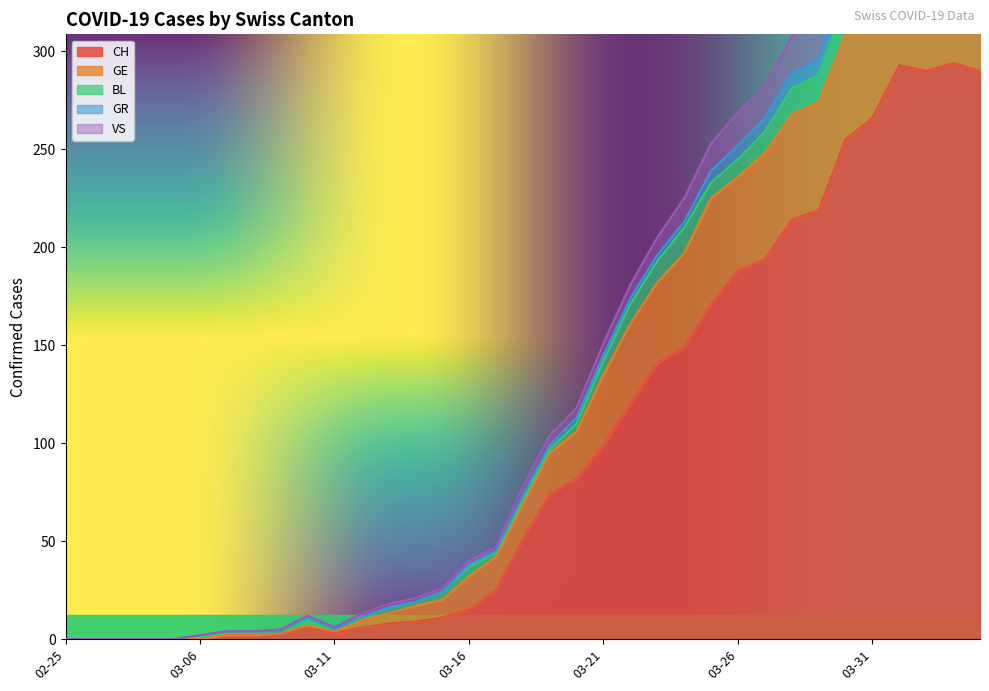

At which label is GR closest to 202?

2020-03-23